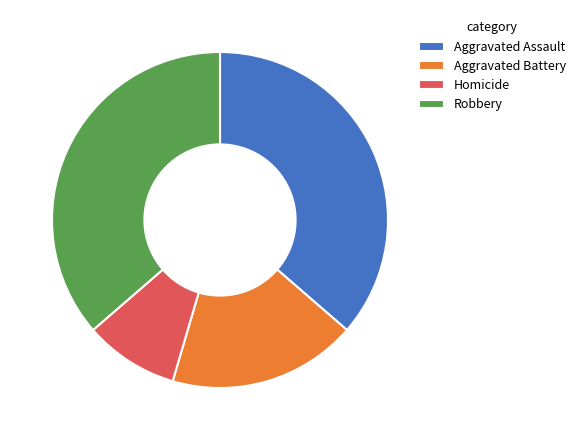

What is the smallest slice in the pie chart?

Homicide